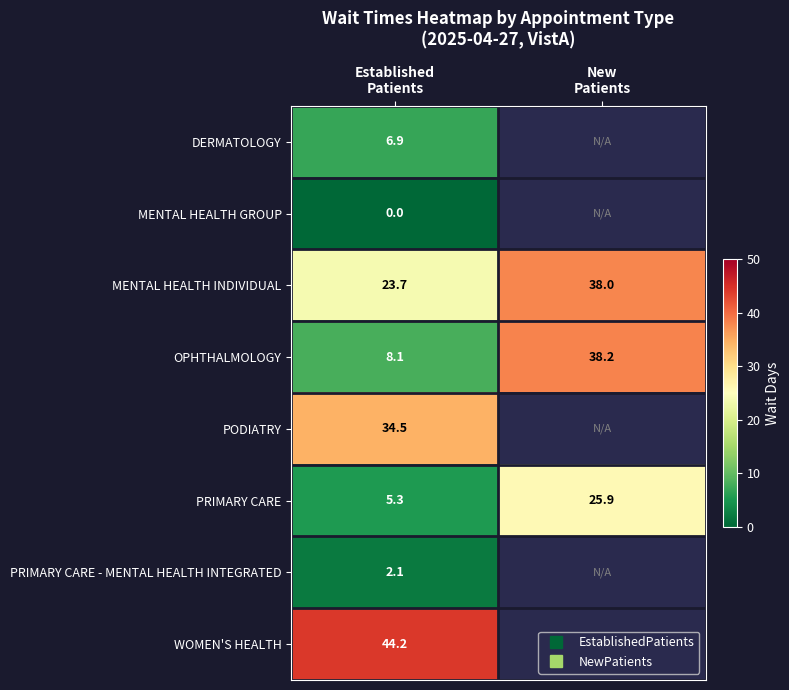

List the labels in order of OPHTHALMOLOGY value, smallest first.

Established Patients, New Patients